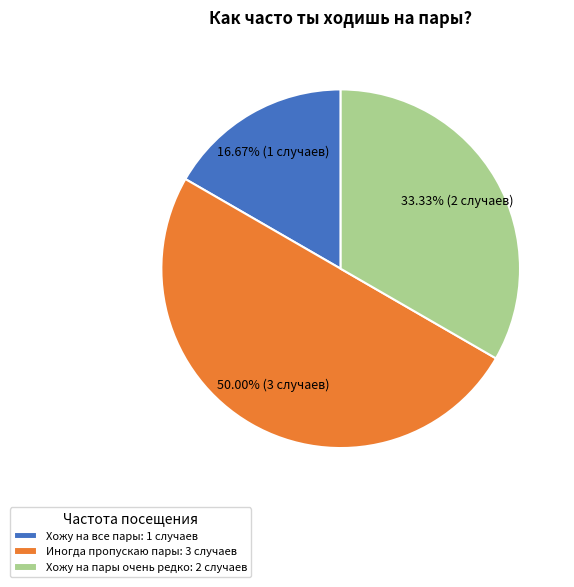

Rank the categories by value from highest to lowest.

Иногда пропускаю пары, Хожу на пары очень редко, Хожу на все пары